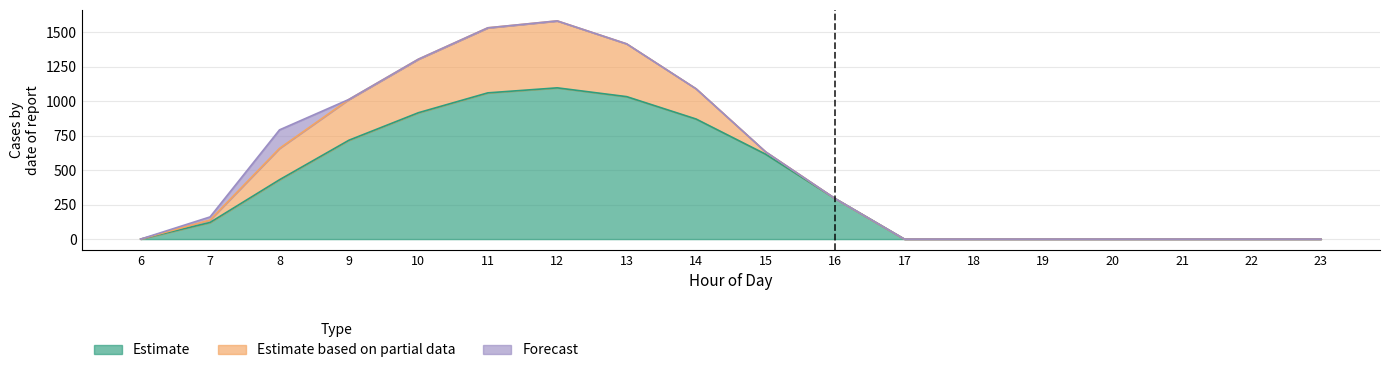

The row_0 series shows 173.8 at 16. True or false?

False